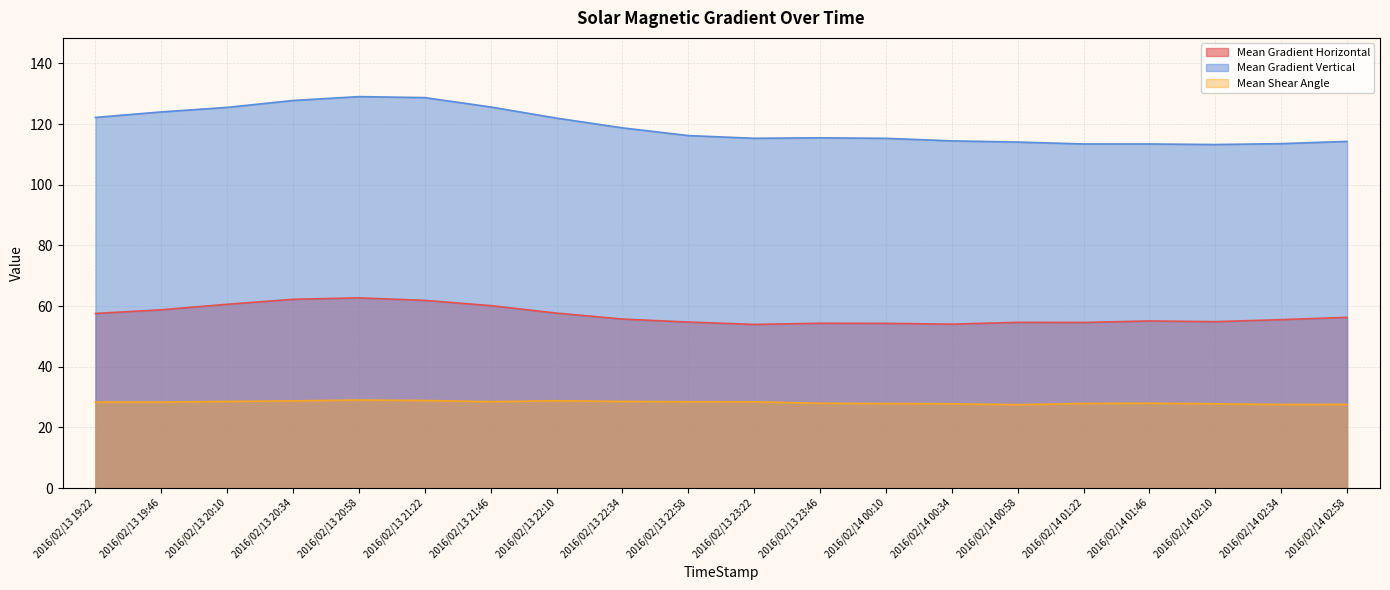

Rank the series by their average value, from lowest to highest.

Mean Shear Angle, Mean Gradient Horizontal, Mean Gradient Vertical